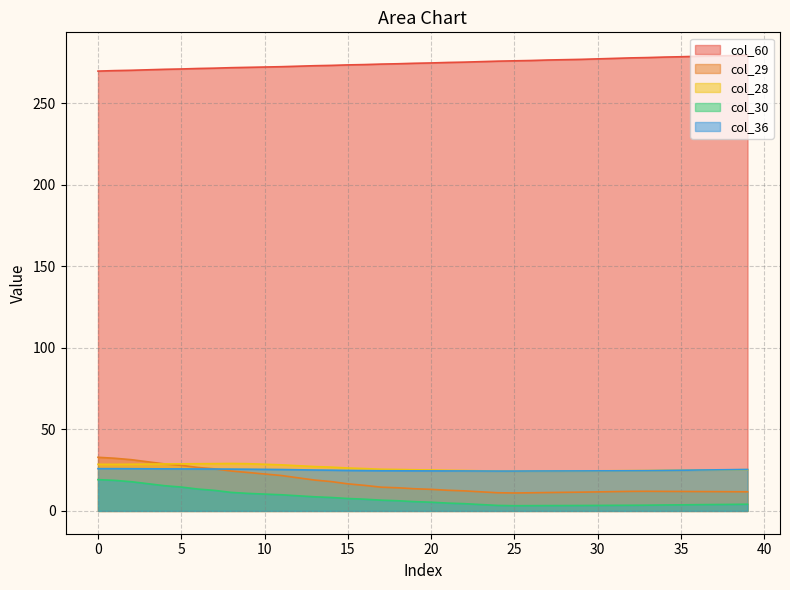

List the series in order of their peak value, highest first.

col_60, col_29, col_28, col_36, col_30